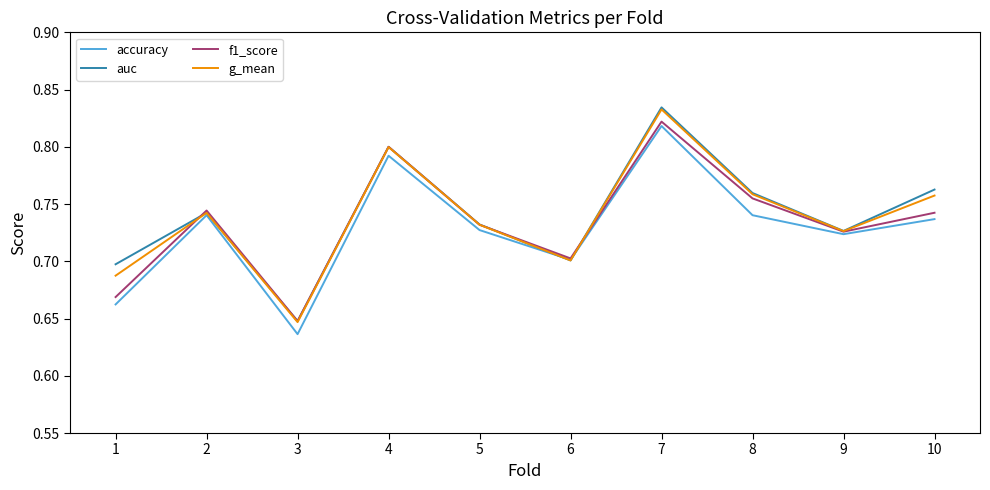

At which category does the chart reach its minimum across all series?

3